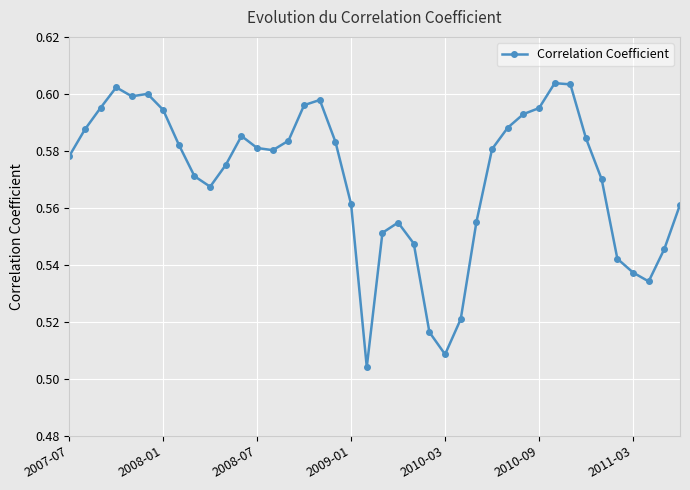

What is the sum of all values?

22.8